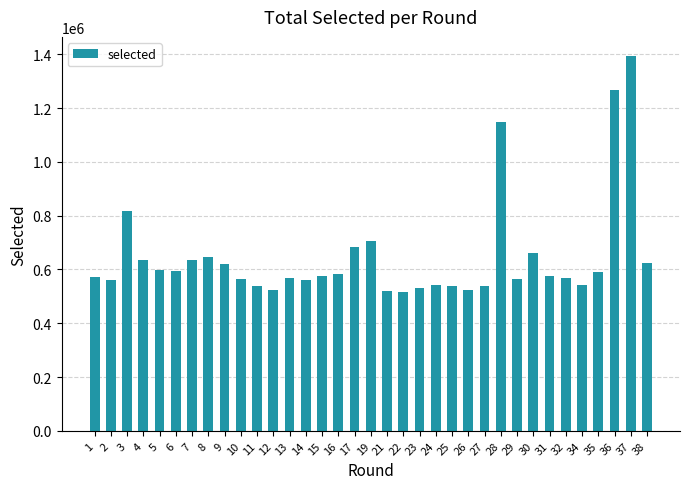

What is the minimum value shown in the chart?

515090